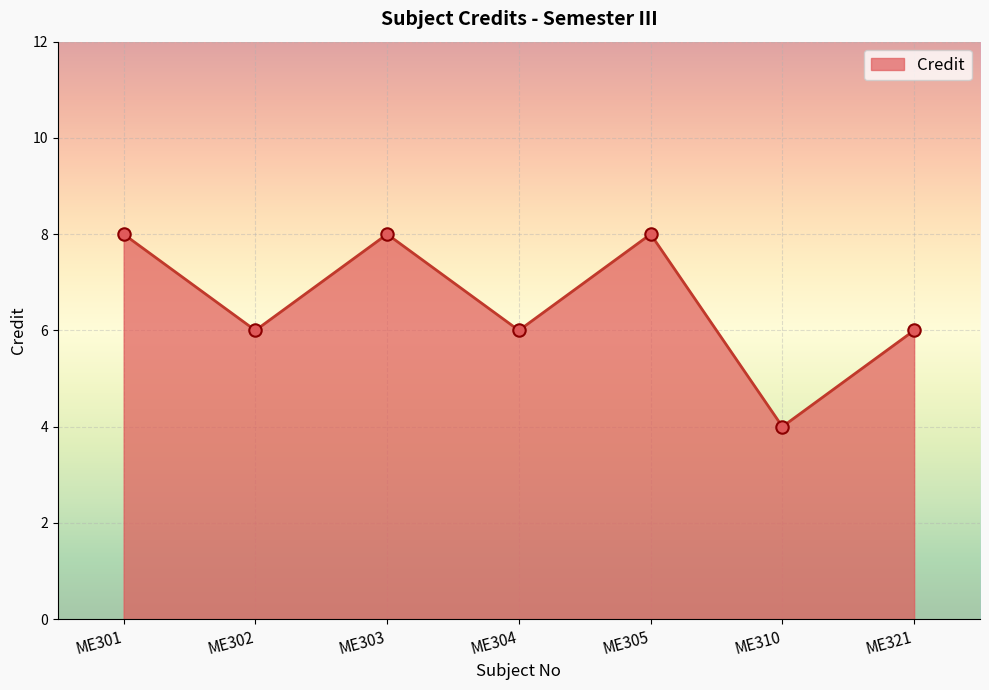

Between ME303 and ME304, which is larger?

ME303